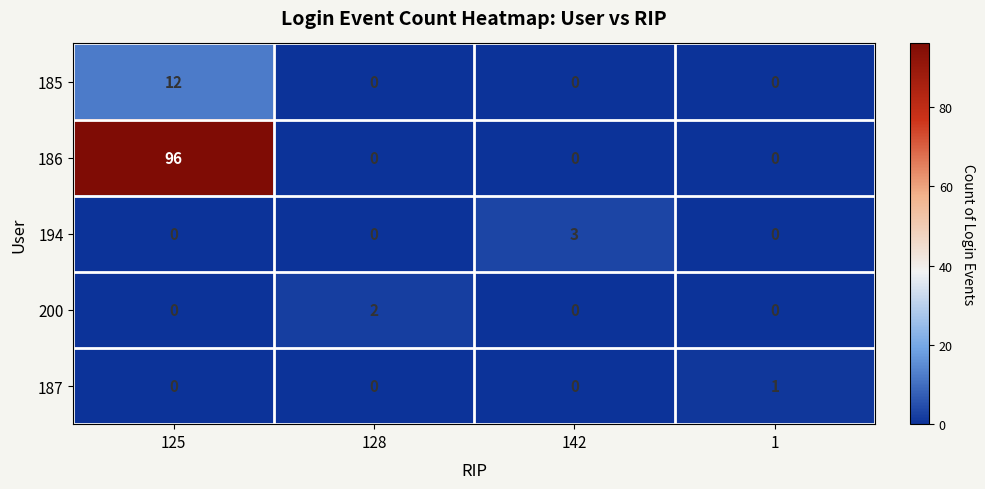

The value of 187 at 125 is 0. True or false?

True